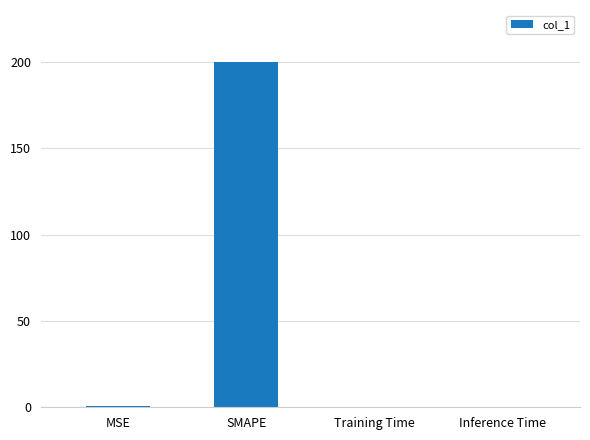

True or false: the data shows 126.1 at SMAPE.

False